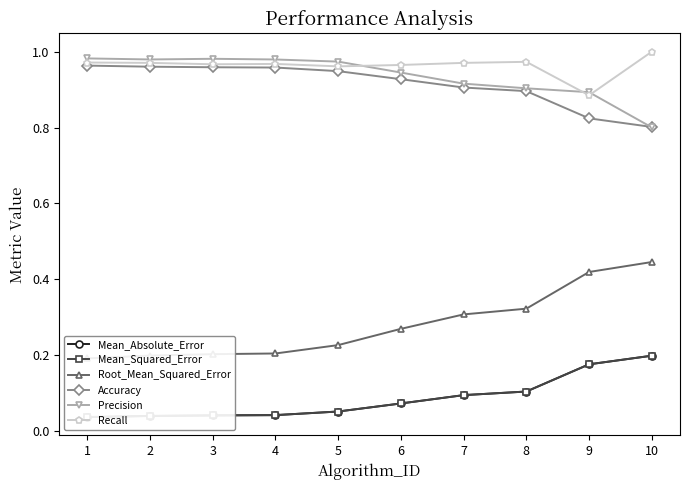

Count the Mean_Absolute_Error values in the range 0 to 1.

10